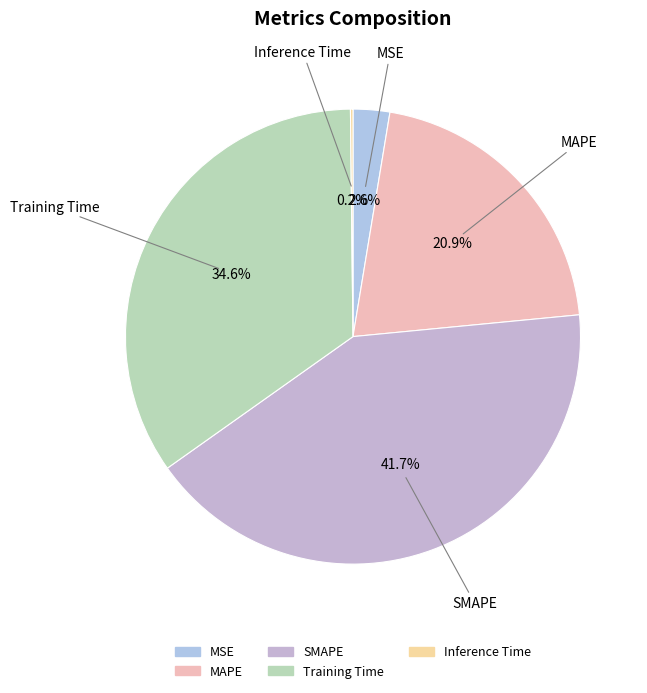

To the nearest percent, what is the difference between the Training Time and MSE slice percentages?

32%